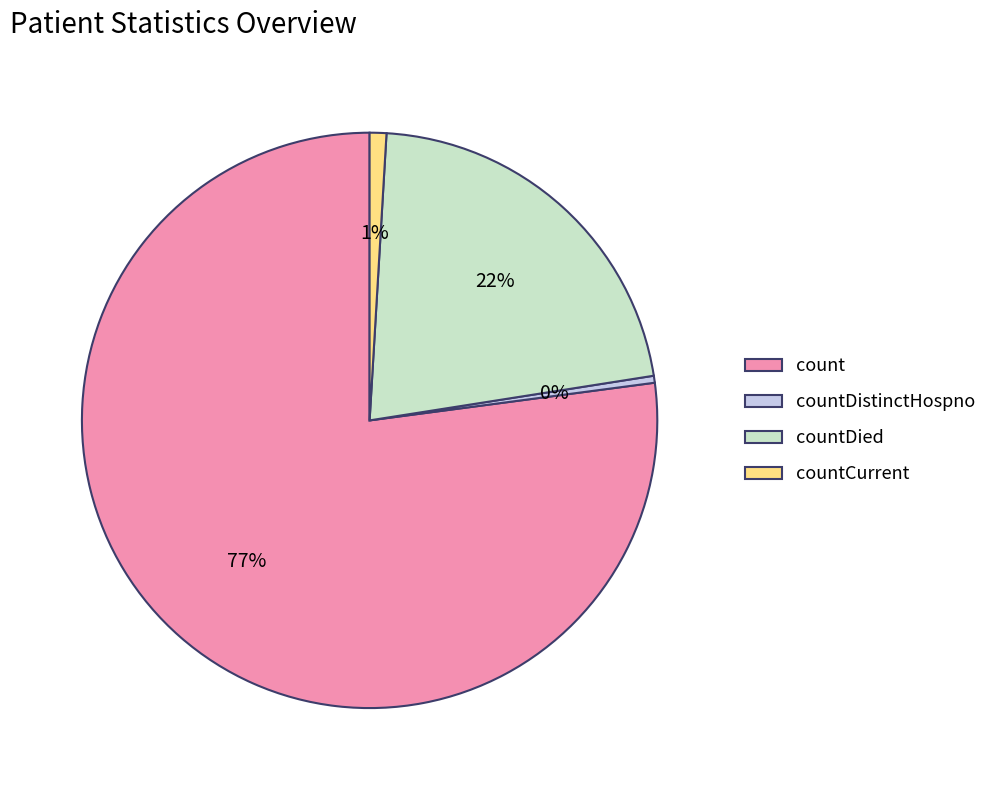

Is the sum of countDied and count greater than half?

Yes